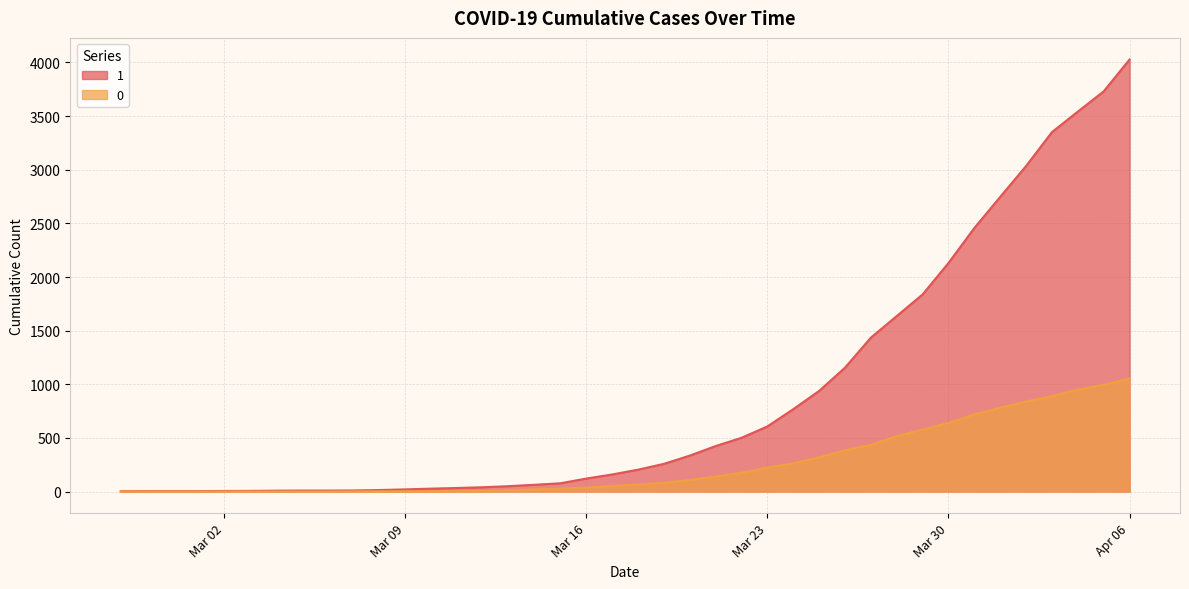

Which series has the widest spread of values?

1